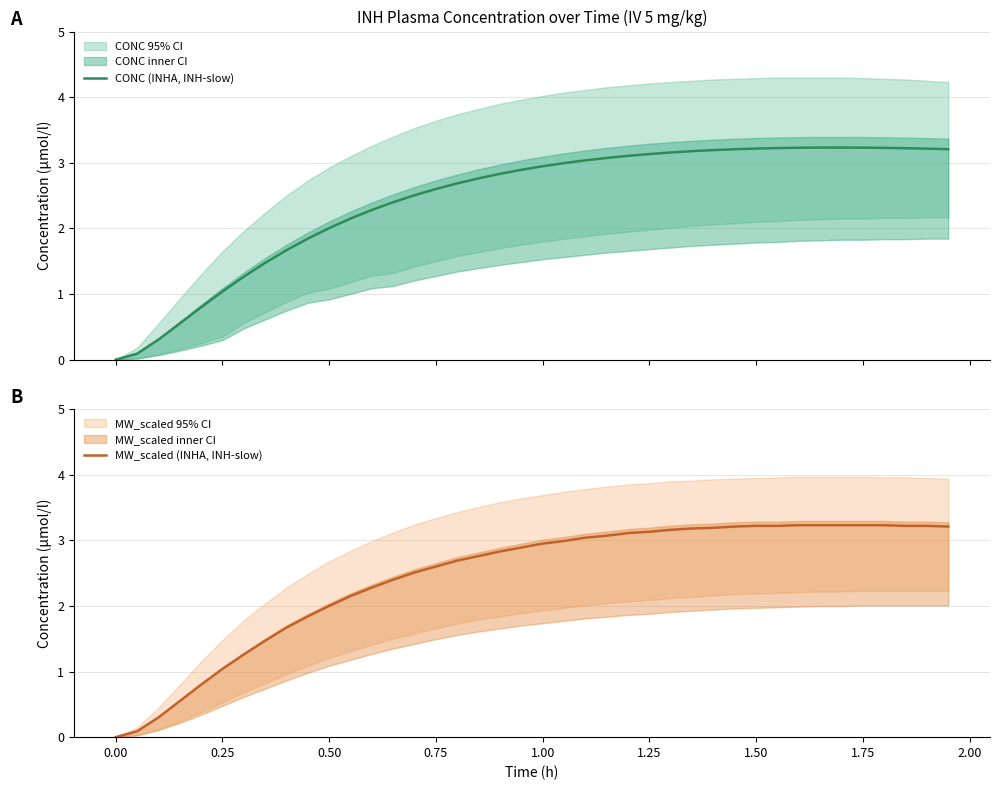

List the series in order of their peak value, highest first.

CONC (INHA, INH-slow), MW_scaled (INHA, INH-slow)